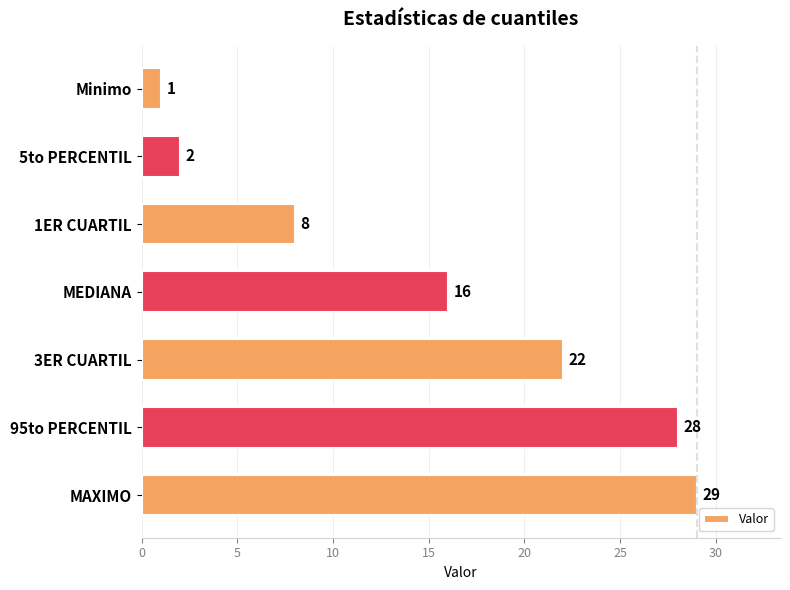

Which category has the highest value across all series?

MAXIMO